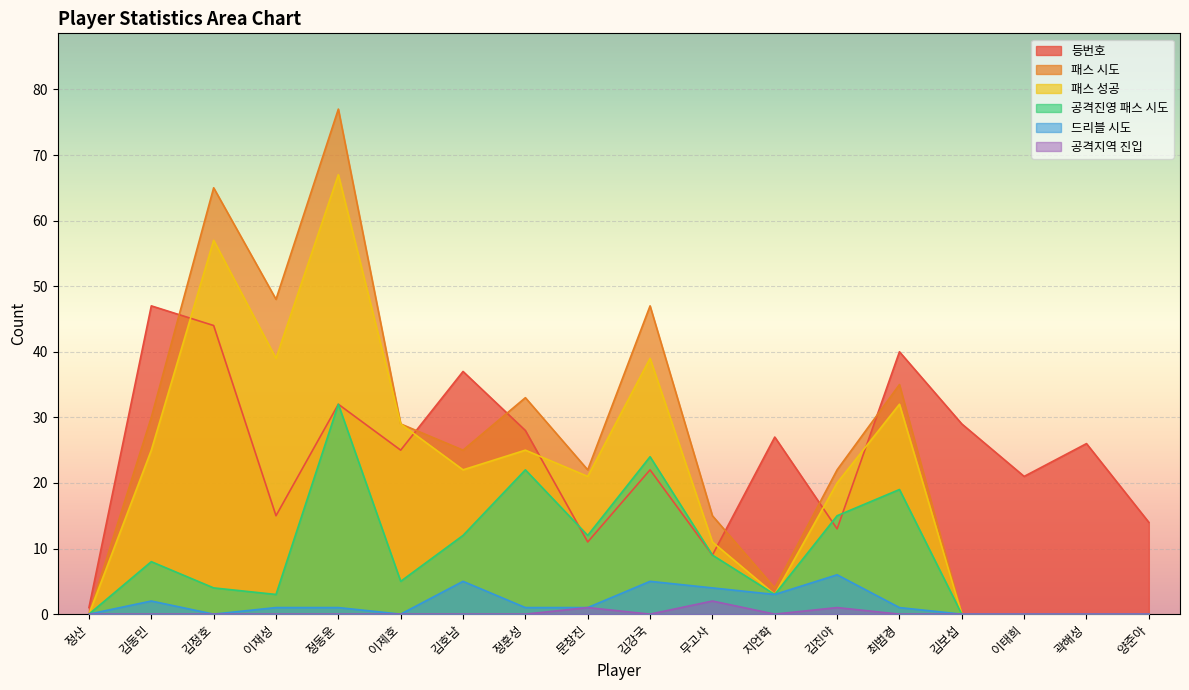

True or false: 공격진영 패스 시도 and 공격지역 진입 cross at least once.

False